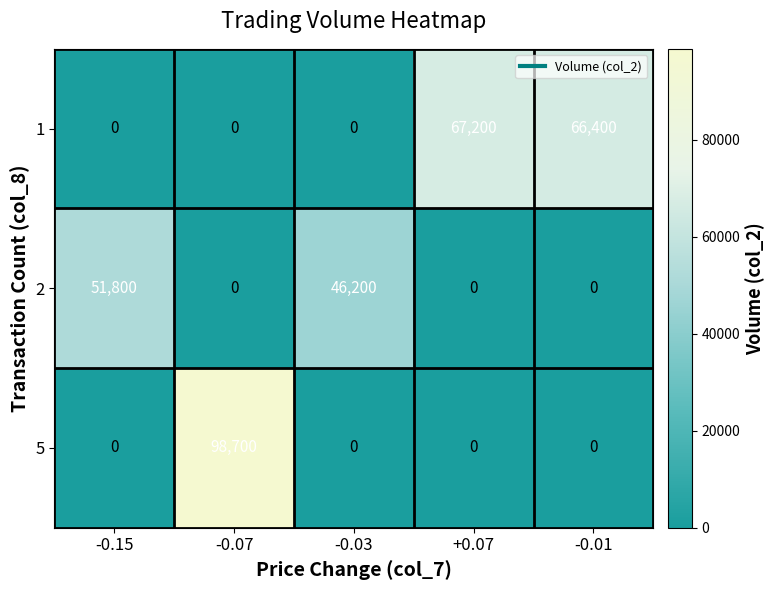

How many series are shown in this chart?

3